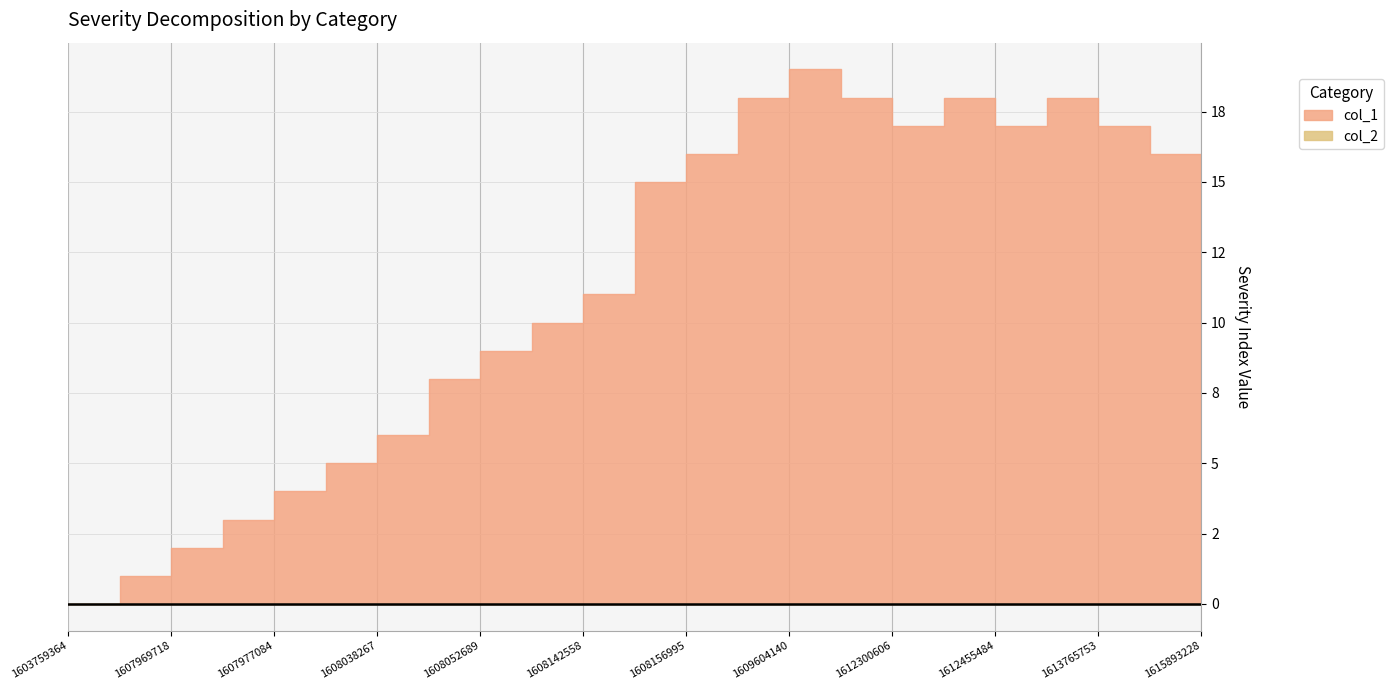

True or false: col_2 and col_1 intersect in this chart.

False